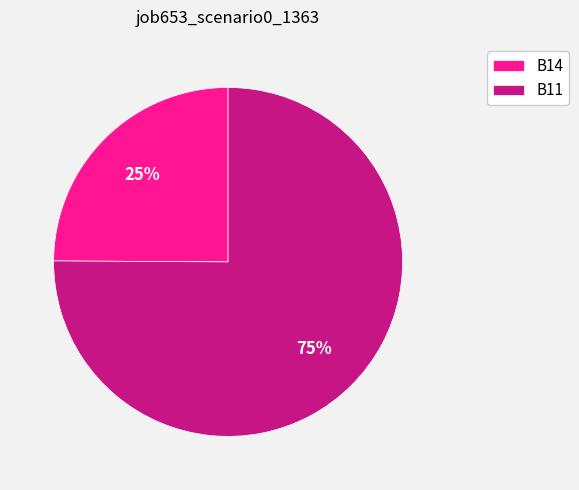

Is the sum of B11 and B14 greater than half?

Yes